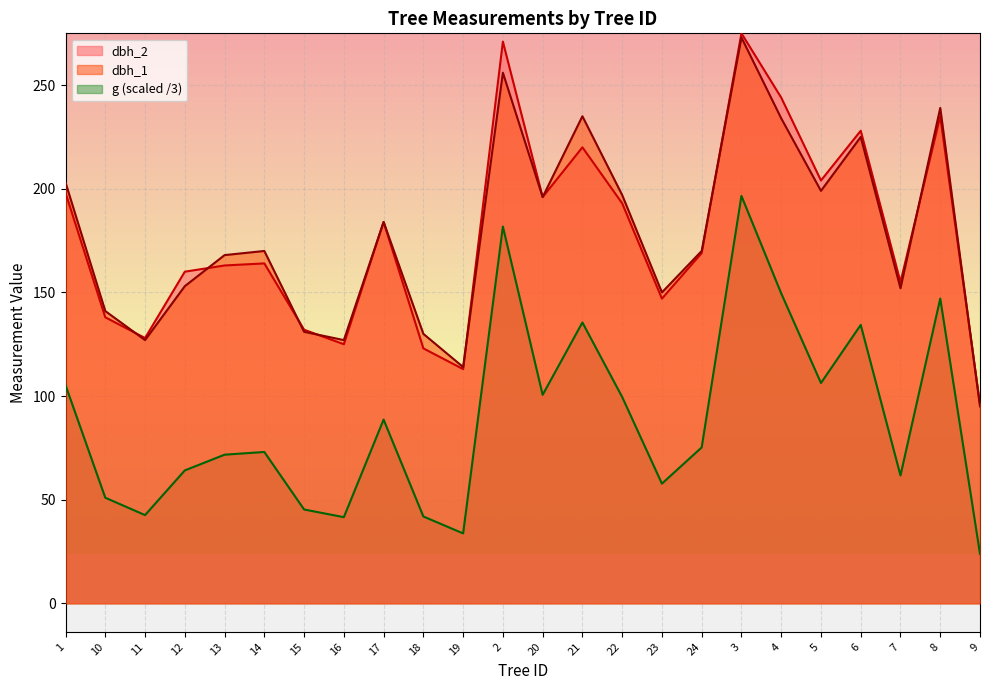

Which series has the largest total across all categories?

dbh_1